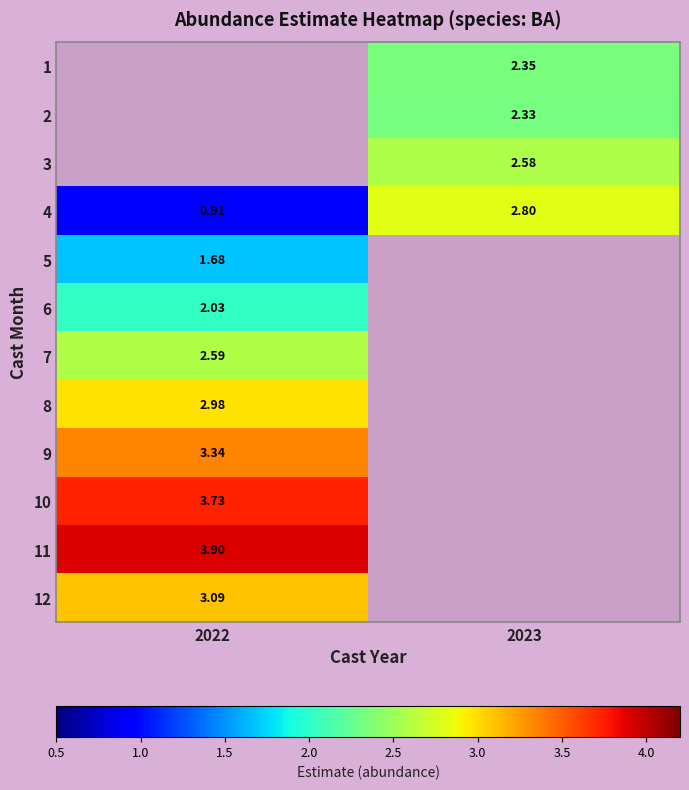

Is the value of 9 at 2022 greater than the value of 10 at 2022?

No